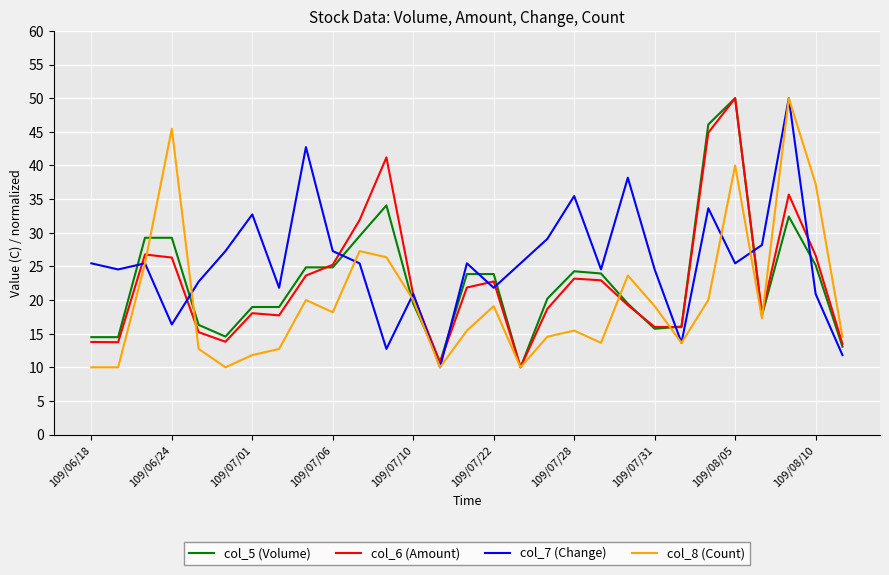

What is the highest value of the col_5 (Volume) series?

50.0